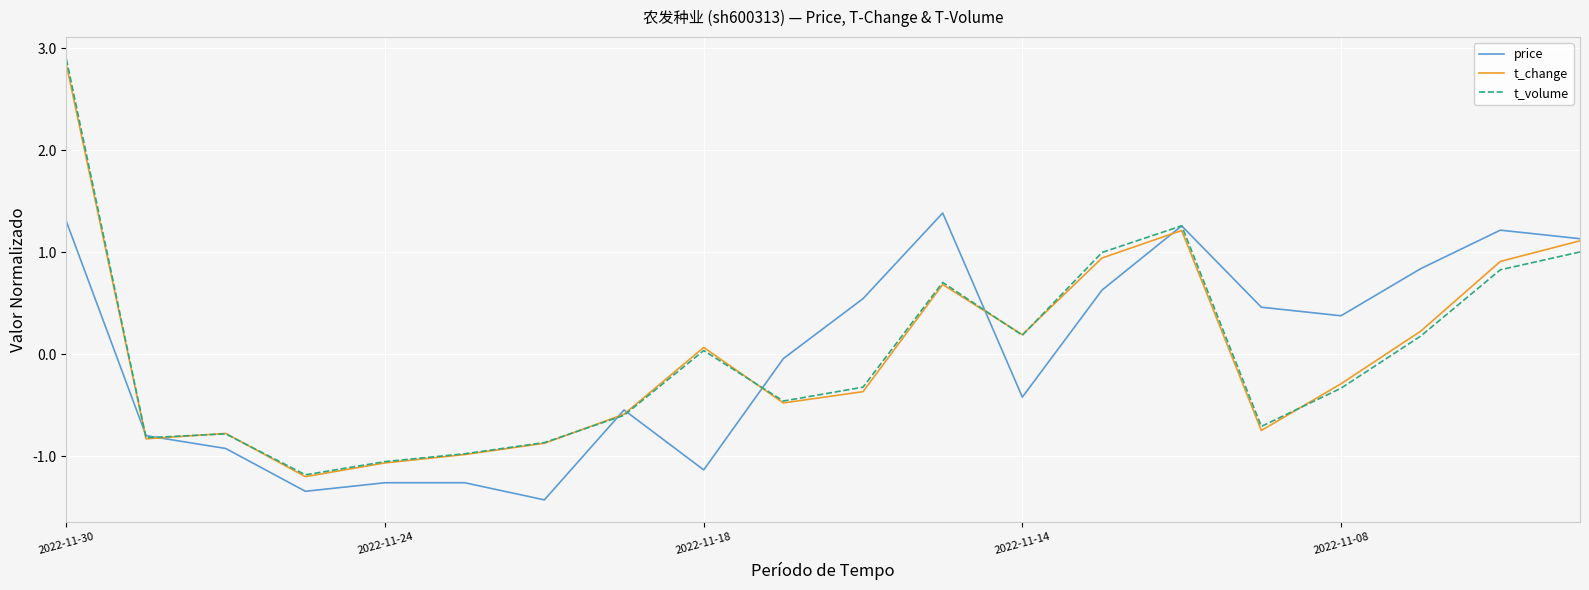

True or false: t_volume has more than 2 interior local peaks.

True